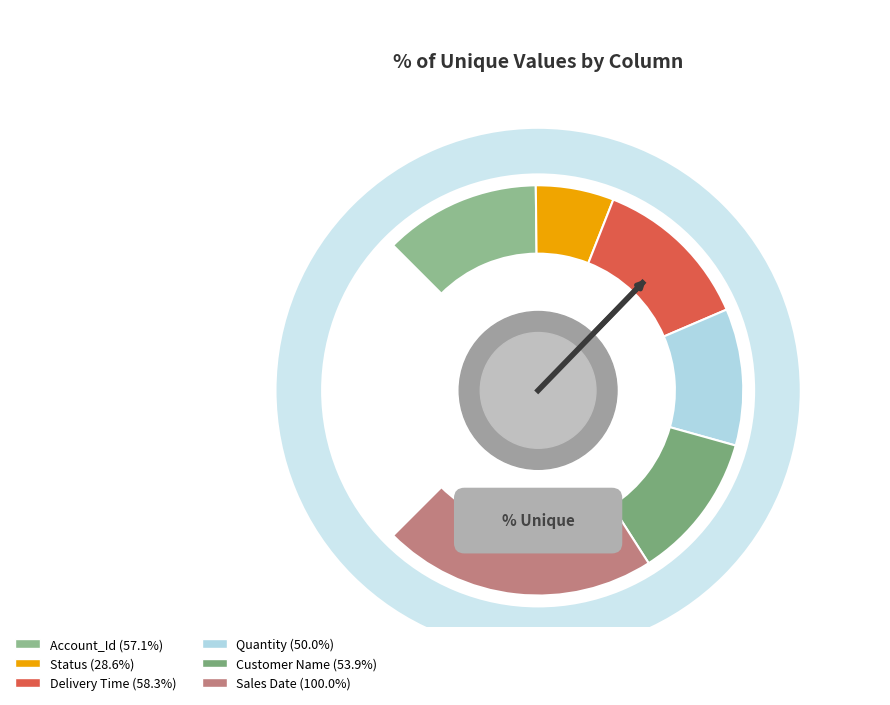

Count the number of slices in the pie.

6